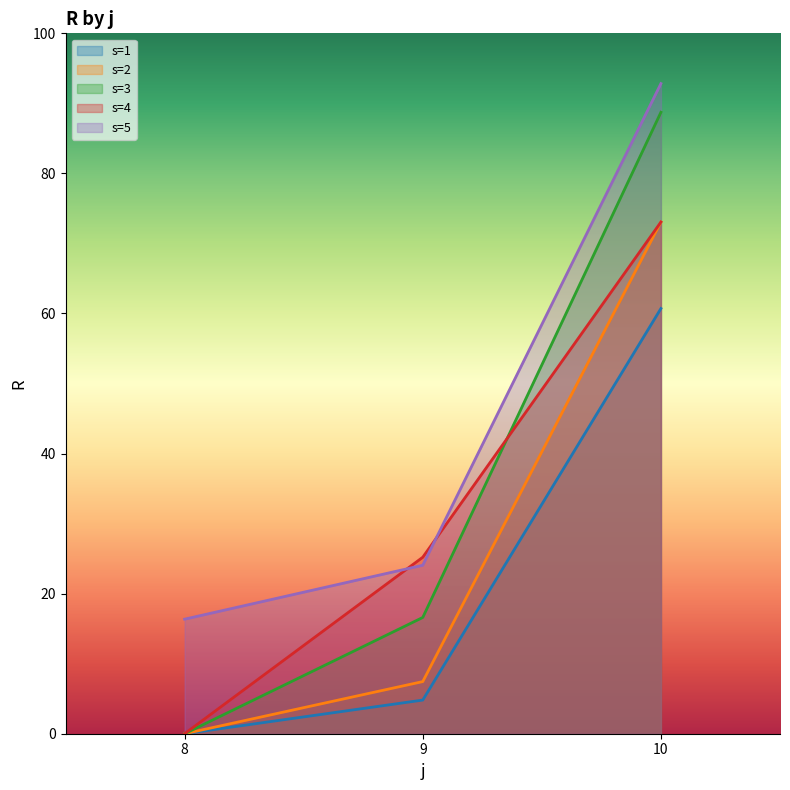

At which label does s=3 reach its minimum?

8